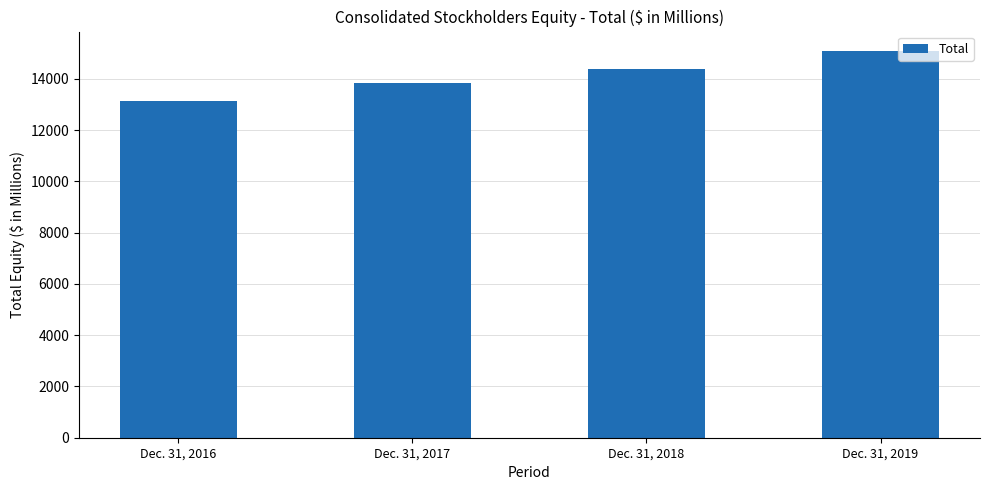

Rank the categories by value from highest to lowest.

Dec. 31, 2019, Dec. 31, 2018, Dec. 31, 2017, Dec. 31, 2016